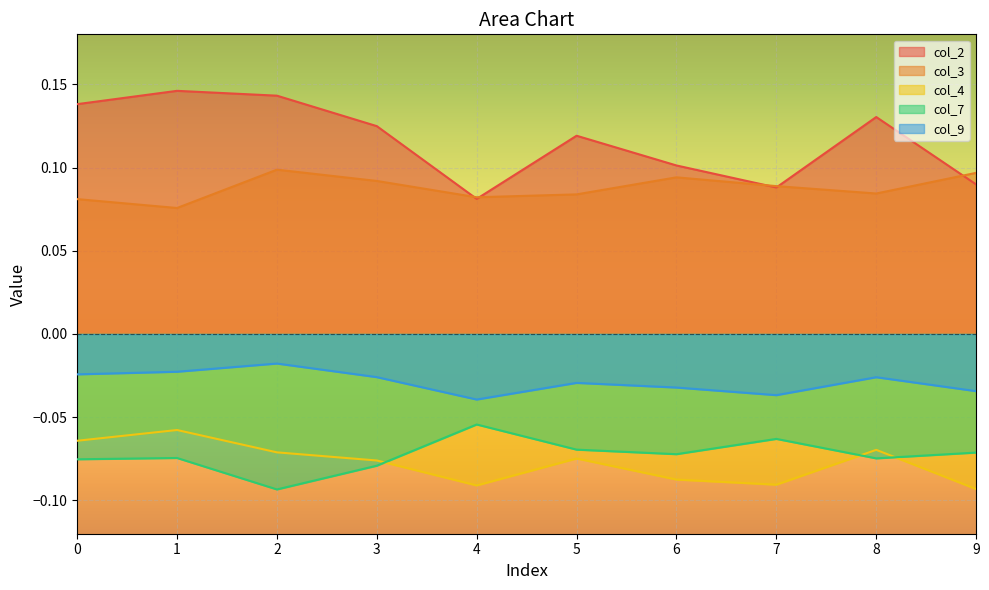

What is the value of the col_4 point at the 9th from the left?

-0.1